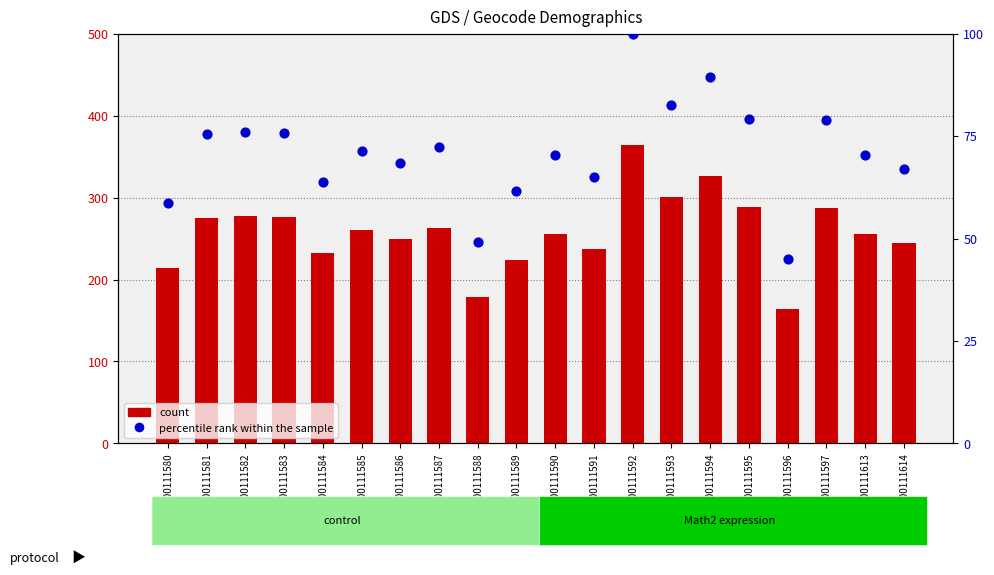

Which series has the largest total across all categories?

count